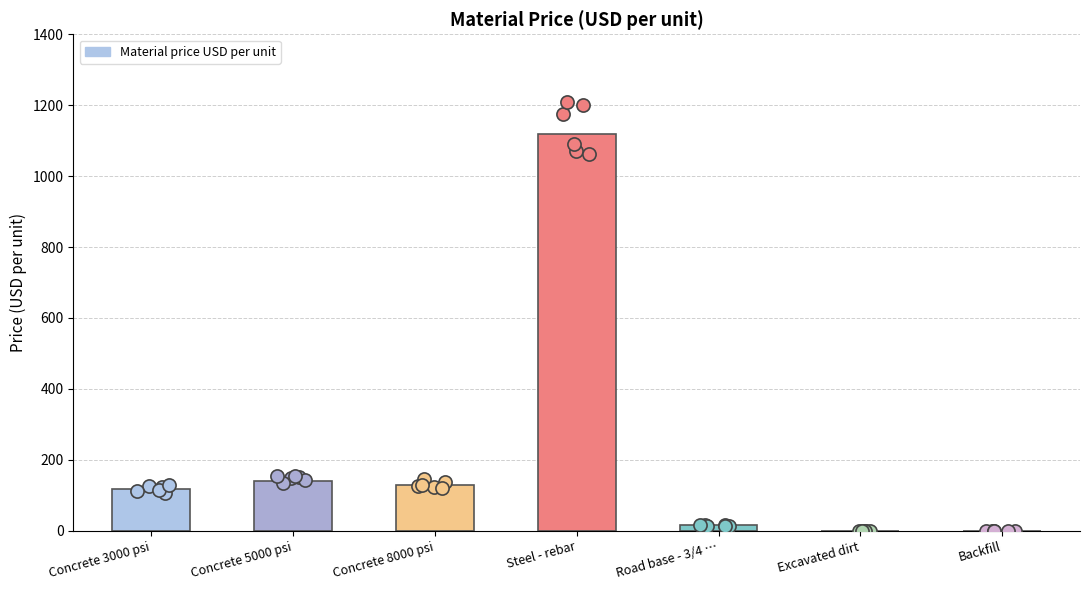

What is the ratio of the value at Steel - rebar to the value at Concrete 8000 psi?

8.6